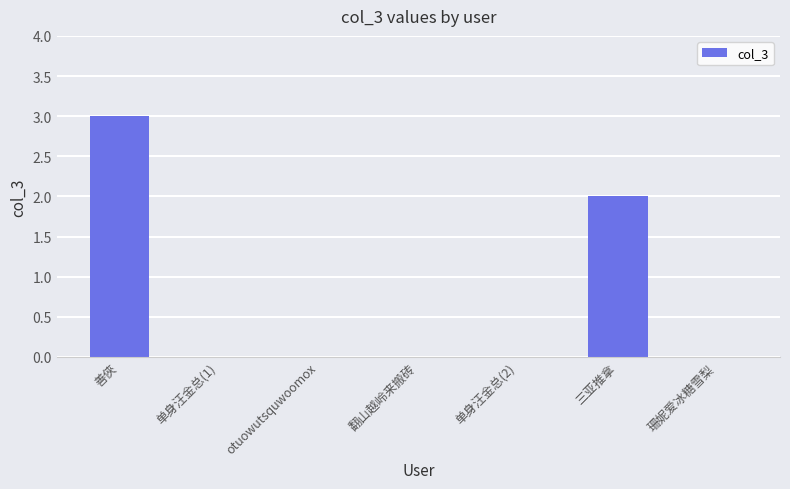

What is the sum of all values?

5